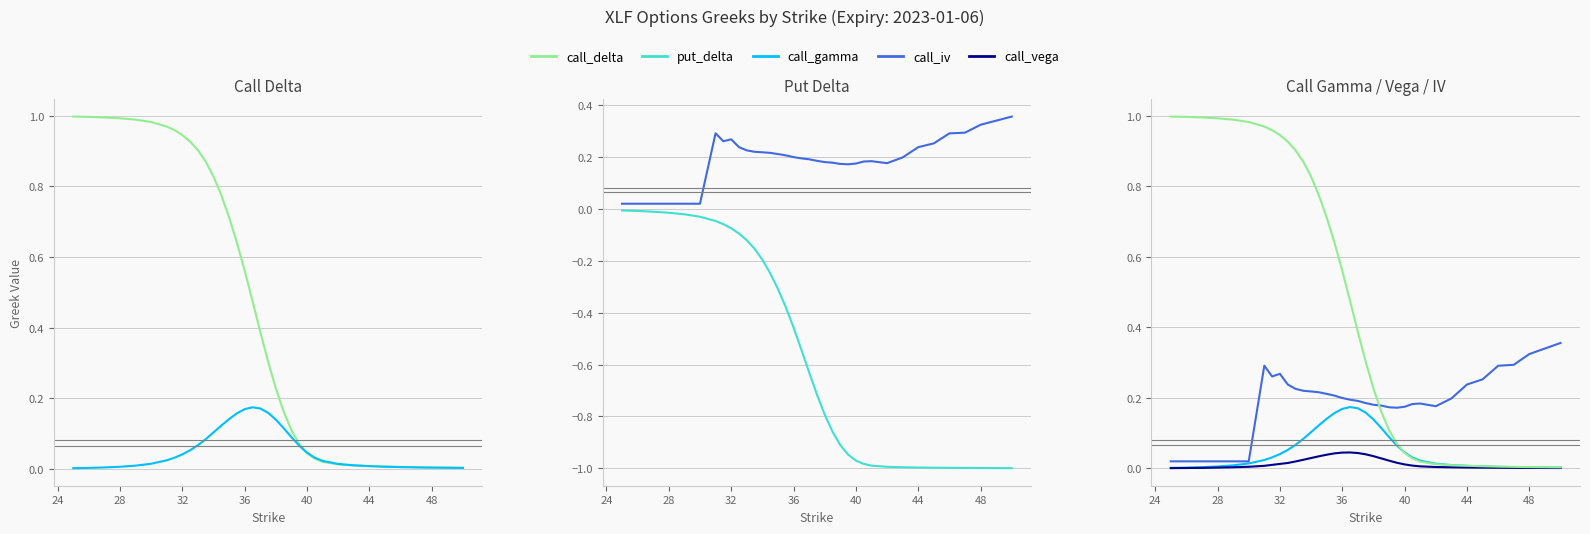

Reading left to right, what are all the values shown in this chart?

call_delta: 1.0	1.0	1.0	1.0	1.0	1.0	1.0	1.0	0.9	0.9	0.9	0.9	0.8	0.8	0.7	0.6	0.6	0.5	0.4	0.3	0.2	0.2	0.1	0.1	0.0	0.0	0.0	0.0	0.0	0.0	0.0	0.0	0.0	0.0	0.0
call_gamma: 0.0	0.0	0.0	0.0	0.0	0.0	0.0	0.0	0.0	0.1	0.1	0.1	0.1	0.1	0.1	0.2	0.2	0.2	0.2	0.2	0.1	0.1	0.1	0.1	0.0	0.0	0.0	0.0	0.0	0.0	0.0	0.0	0.0	0.0	0.0
put_delta: -0.0	-0.0	-0.0	-0.0	-0.0	-0.0	-0.0	-0.1	-0.1	-0.1	-0.1	-0.2	-0.2	-0.2	-0.3	-0.4	-0.5	-0.5	-0.6	-0.7	-0.8	-0.9	-0.9	-0.9	-1.0	-1.0	-1.0	-1.0	-1.0	-1.0	-1.0	-1.0	-1.0	-1.0	-1.0
call_iv: 0.0	0.0	0.0	0.0	0.0	0.0	0.3	0.3	0.3	0.2	0.2	0.2	0.2	0.2	0.2	0.2	0.2	0.2	0.2	0.2	0.2	0.2	0.2	0.2	0.2	0.2	0.2	0.2	0.2	0.2	0.3	0.3	0.3	0.3	0.4
call_vega: 0.0	0.0	0.0	0.0	0.0	0.0	0.0	0.0	0.0	0.0	0.0	0.0	0.0	0.0	0.0	0.0	0.0	0.0	0.0	0.0	0.0	0.0	0.0	0.0	0.0	0.0	0.0	0.0	0.0	0.0	0.0	0.0	0.0	0.0	0.0